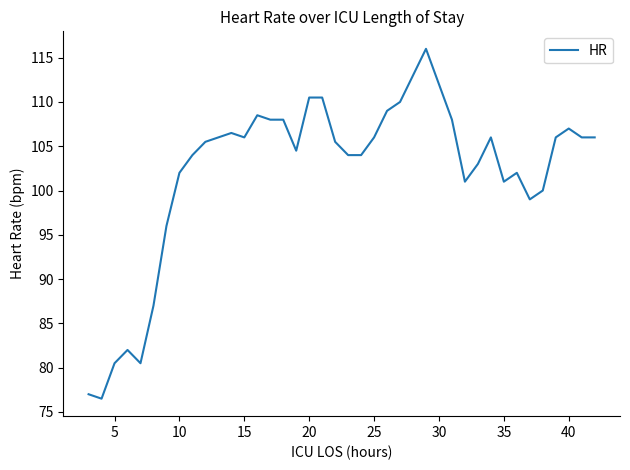

What is the greatest value displayed?

116.0